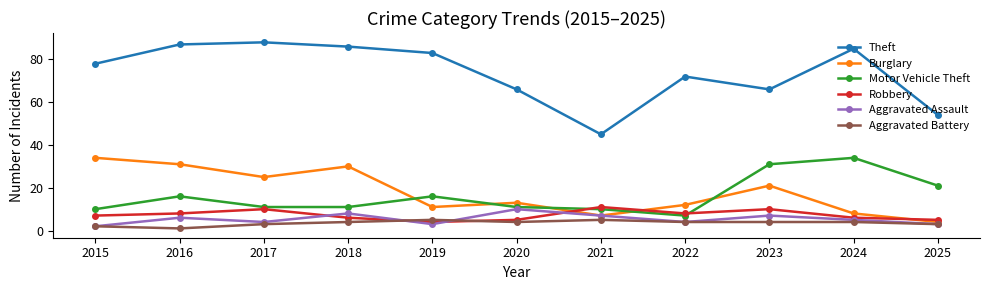

Reading left to right, what are all the values shown in this chart?

Theft: 78	87	88	86	83	66	45	72	66	85	54
Burglary: 34	31	25	30	11	13	7	12	21	8	4
Motor Vehicle Theft: 10	16	11	11	16	11	10	7	31	34	21
Robbery: 7	8	10	6	4	5	11	8	10	6	5
Aggravated Assault: 2	6	4	8	3	10	7	4	7	5	3
Aggravated Battery: 2	1	3	4	5	4	5	4	4	4	3